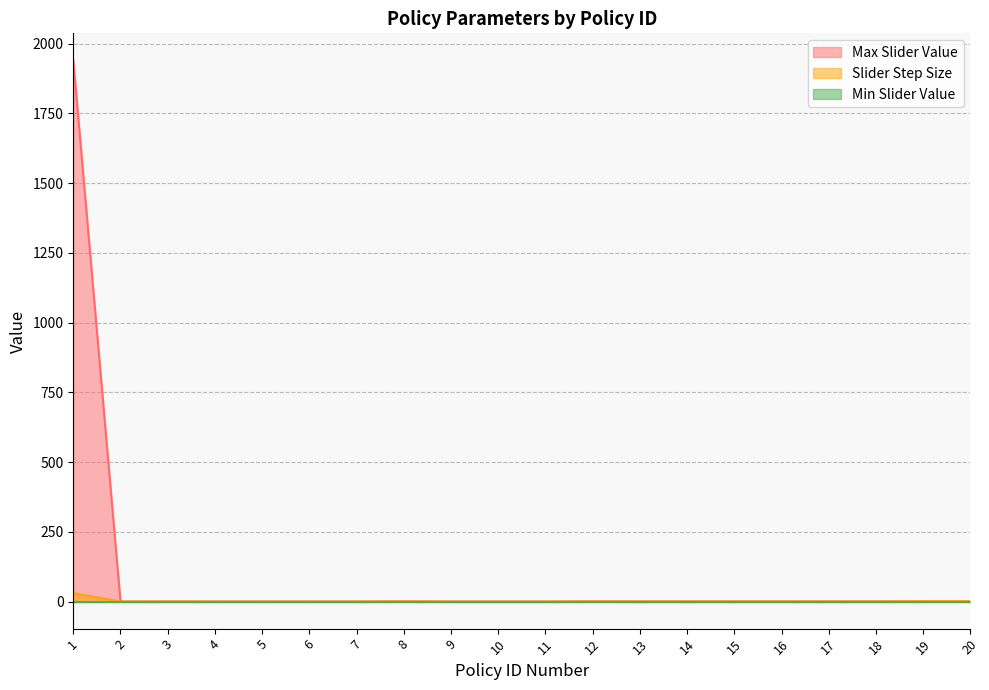

What is the difference between the Slider Step Size values at 16 and 1?

30.0